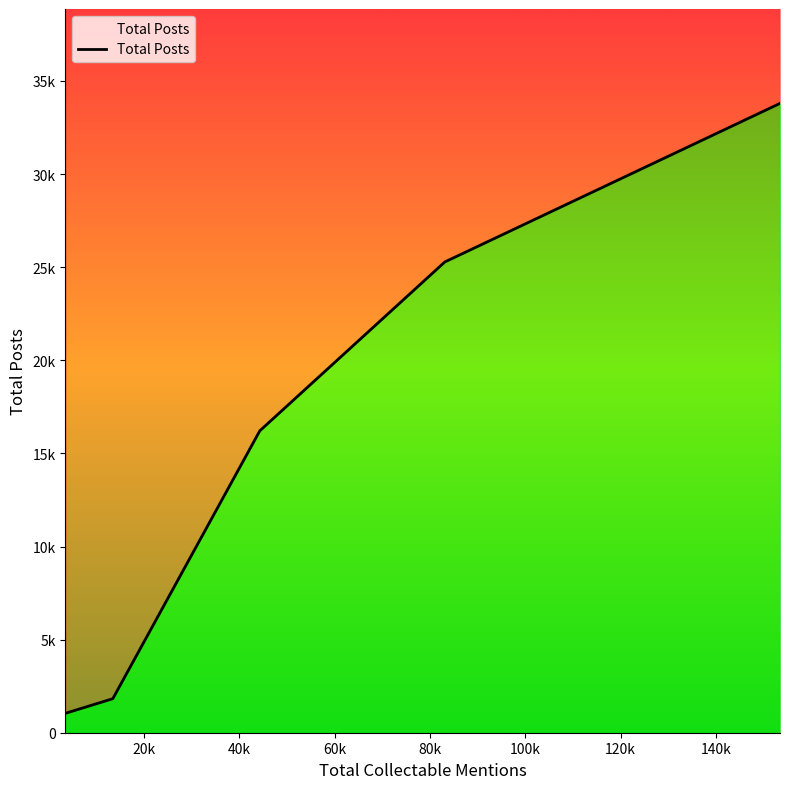

What is the average value?

15632